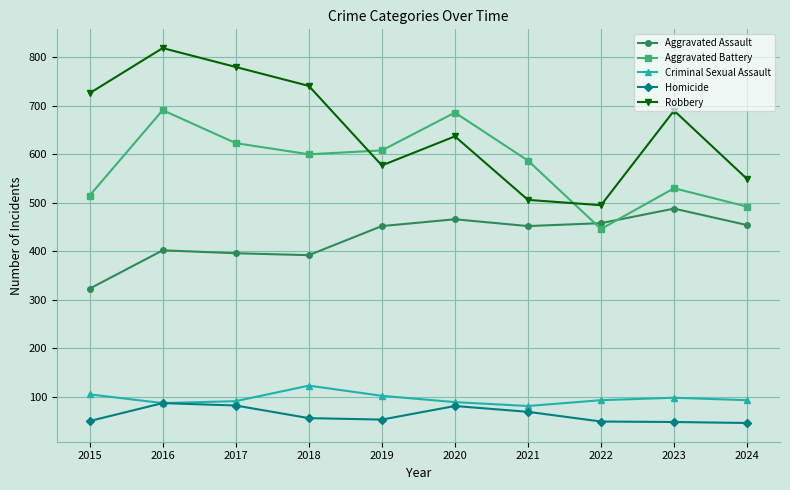

True or false: Aggravated Battery and Homicide intersect in this chart.

False